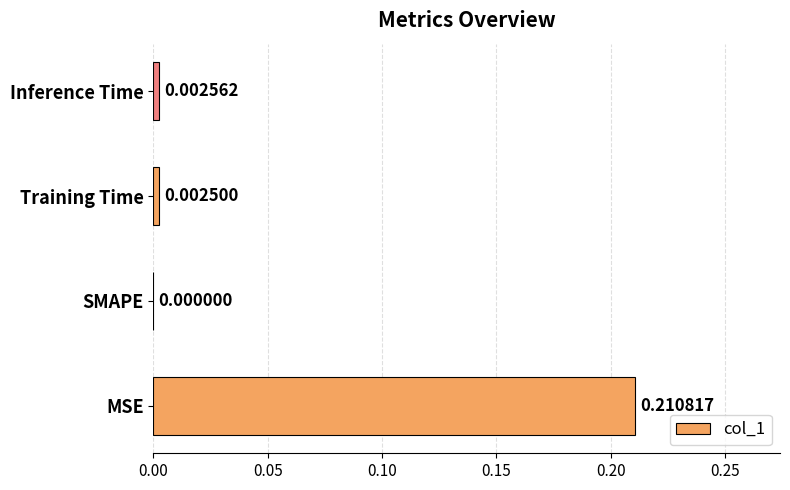

Between MSE and SMAPE, which is larger?

MSE